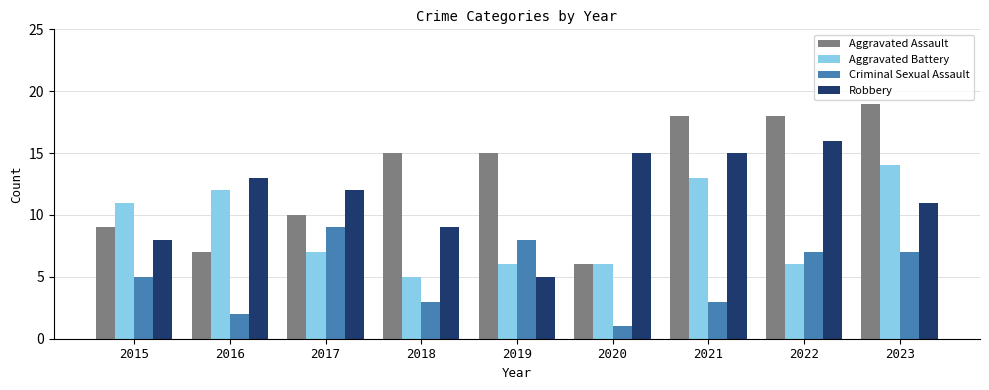

Reading left to right, transcribe all the data shown in this chart.

Aggravated Assault: 9	7	10	15	15	6	18	18	19
Aggravated Battery: 11	12	7	5	6	6	13	6	14
Criminal Sexual Assault: 5	2	9	3	8	1	3	7	7
Robbery: 8	13	12	9	5	15	15	16	11